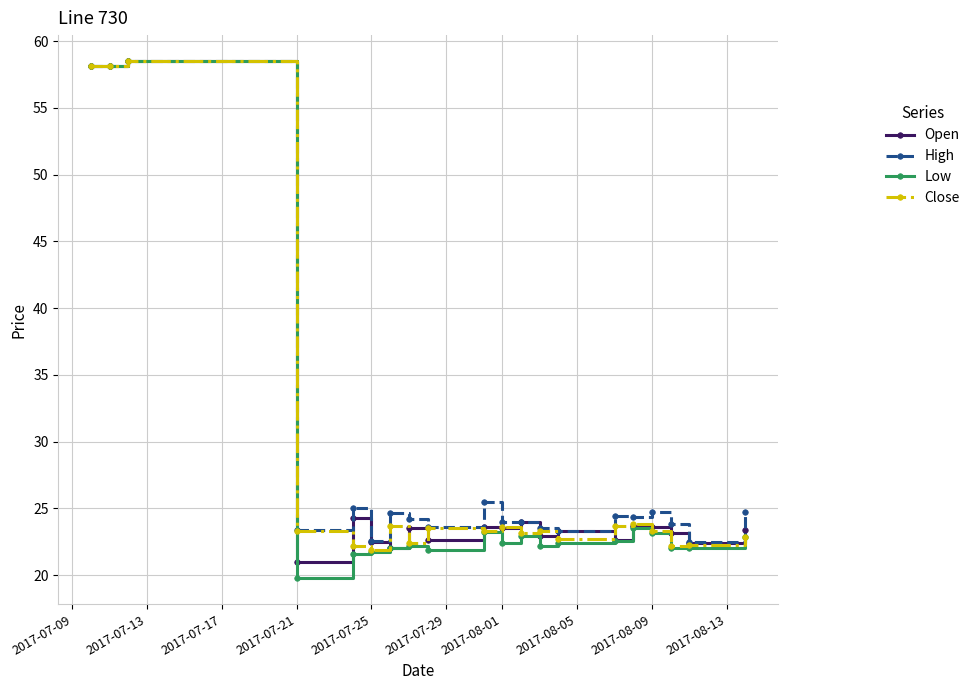

Which series has the largest range (max minus min)?

Low